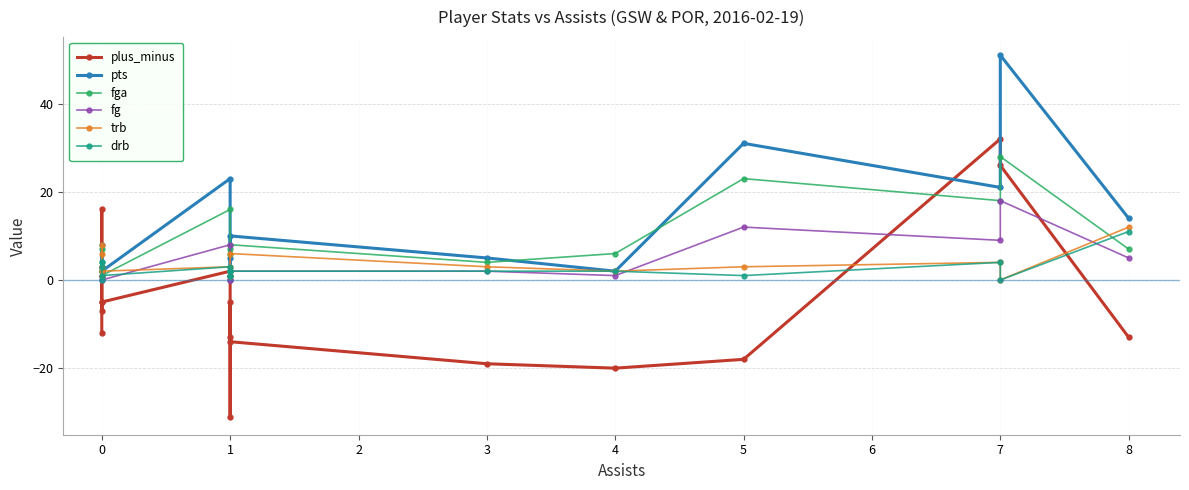

What are all the series names shown in the legend?

plus_minus, pts, fga, fg, trb, drb